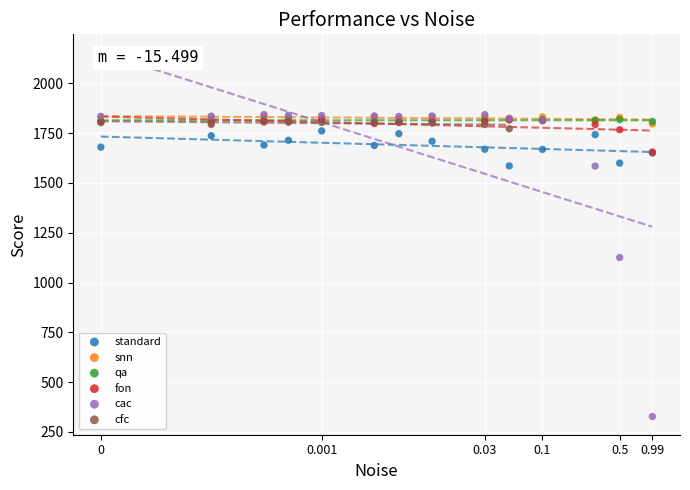

Which series contains the lowest Y value?

cac